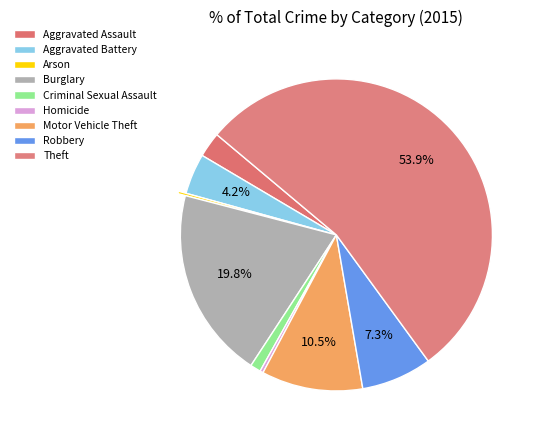

What is the change in value from Criminal Sexual Assault to Motor Vehicle Theft?

+112